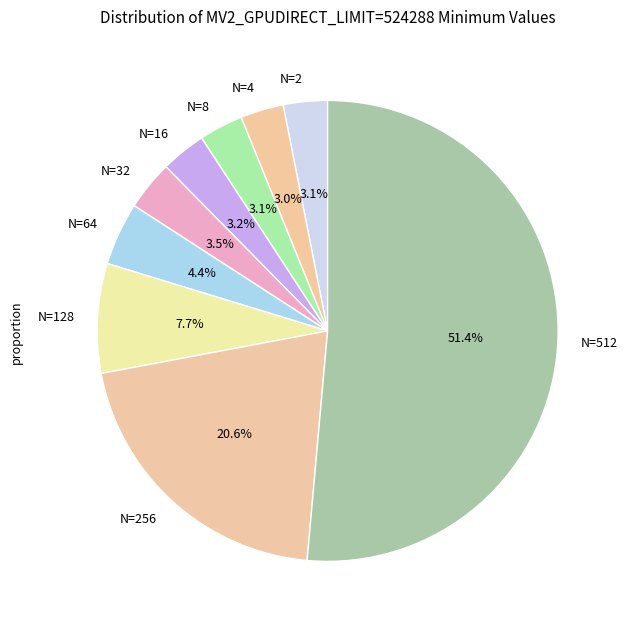

Which category has the biggest portion of the pie?

N=512